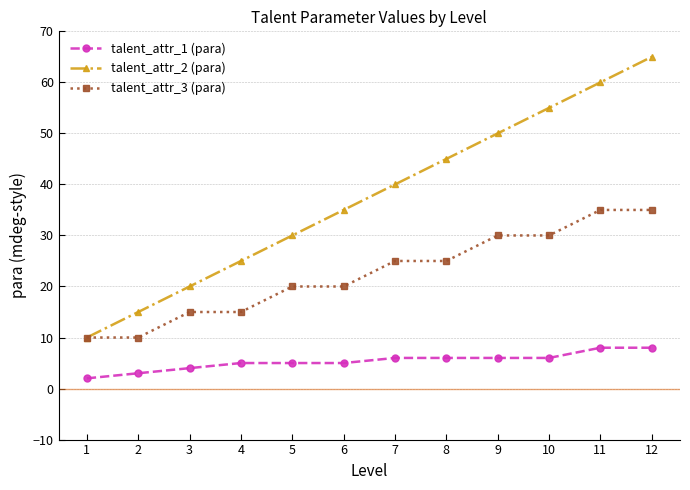

Which series has the widest spread of values?

talent_attr_2 (para)